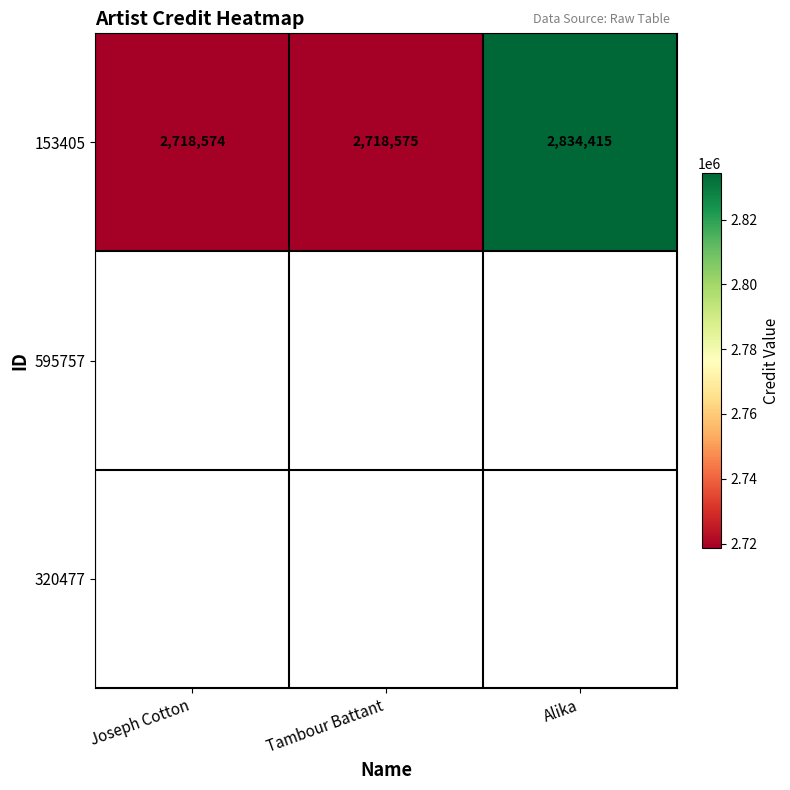

What is the greatest value displayed?

2834415